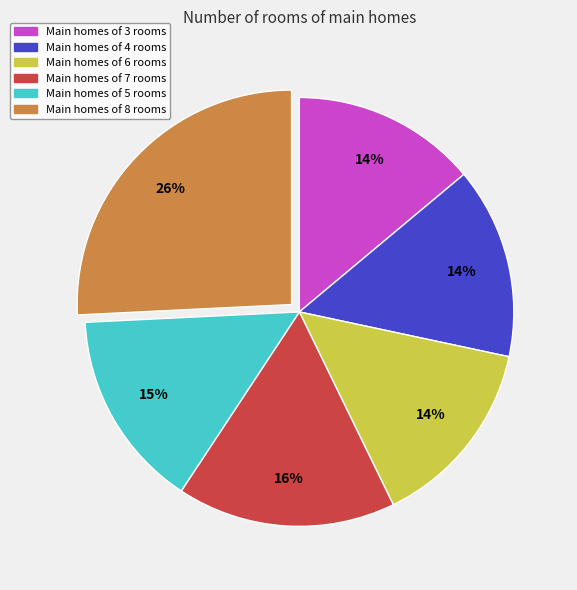

To the nearest percent, what is the average slice percentage?

17%